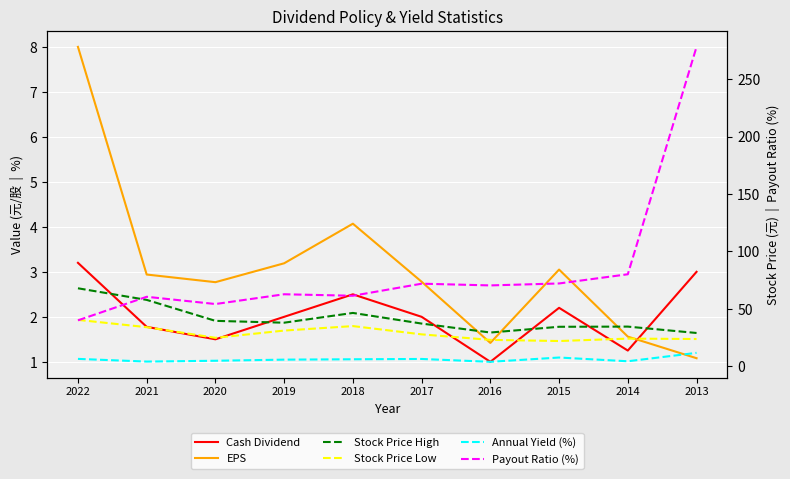

Which series has the largest total across all categories?

Payout Ratio (%)